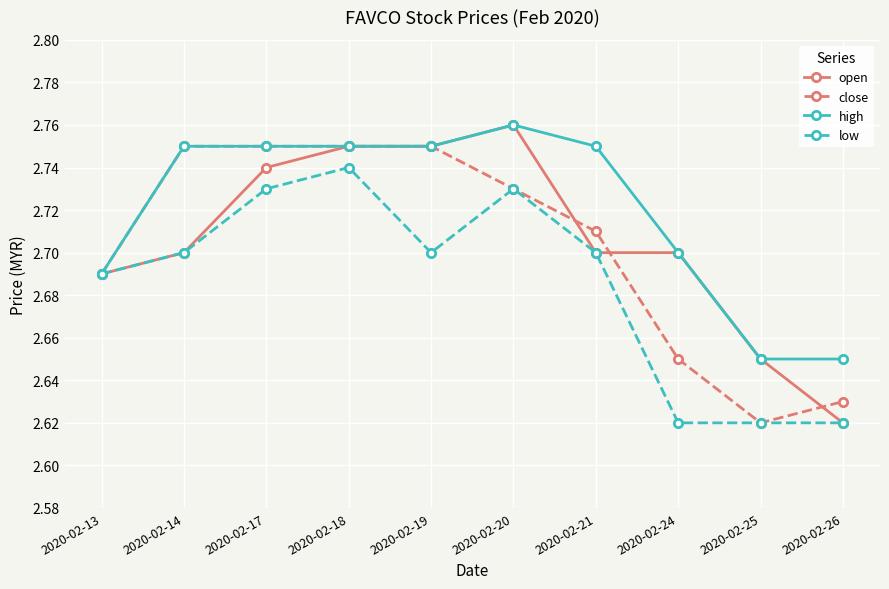

At which label does low reach its peak?

2020-02-18